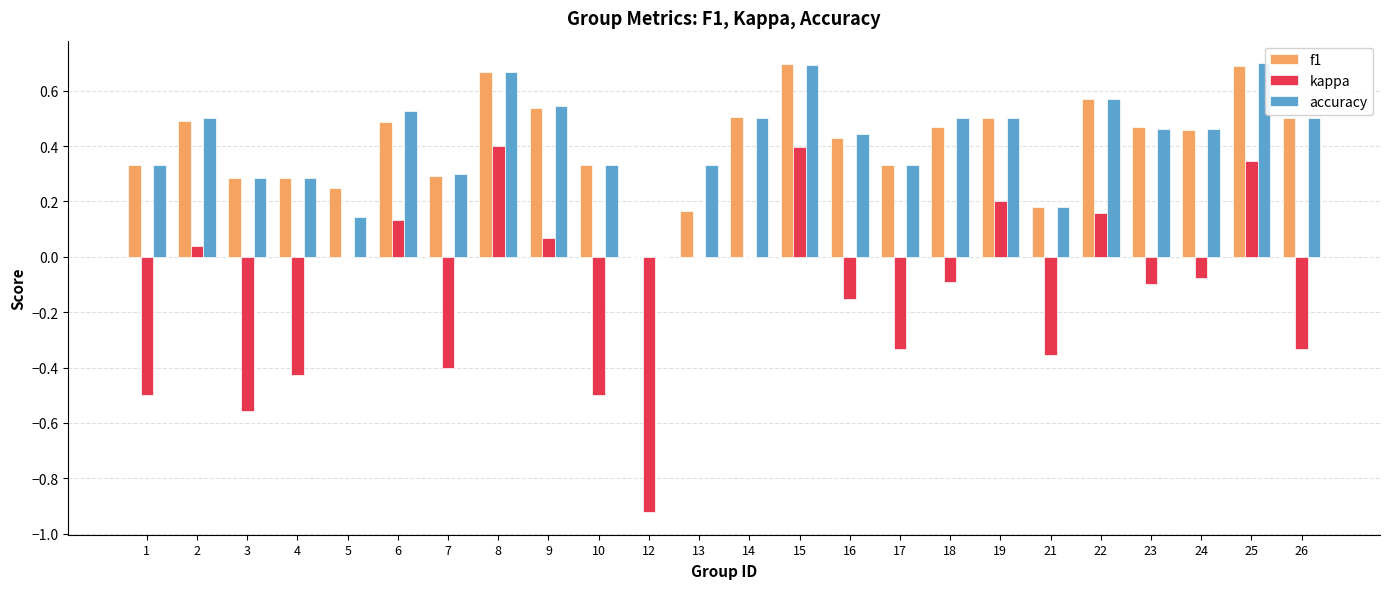

The kappa series shows 0.0 at 9. True or false?

False